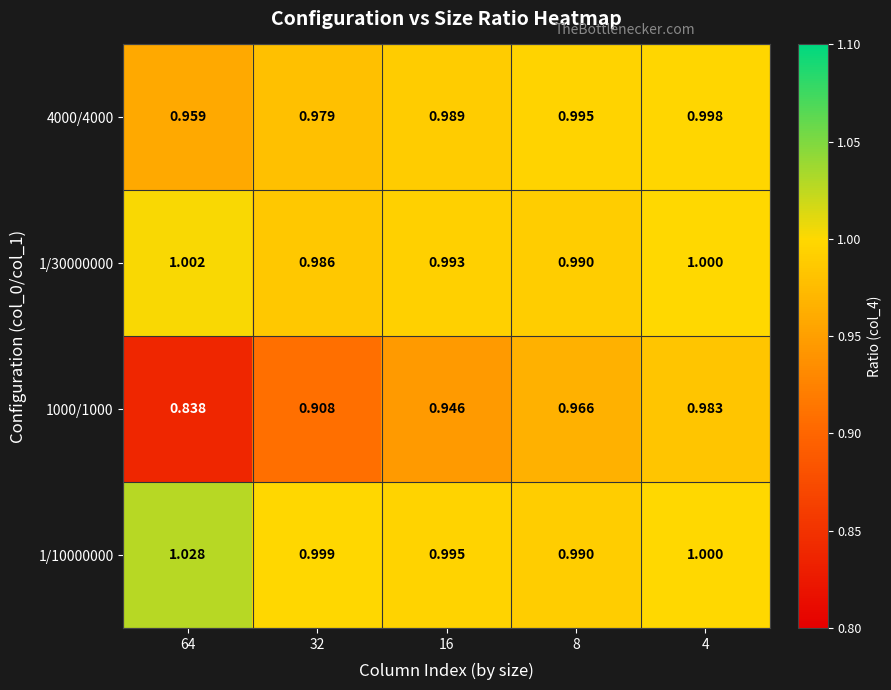

Is the value of 1/10000000 at 16 greater than the value of 1/30000000 at 8?

Yes